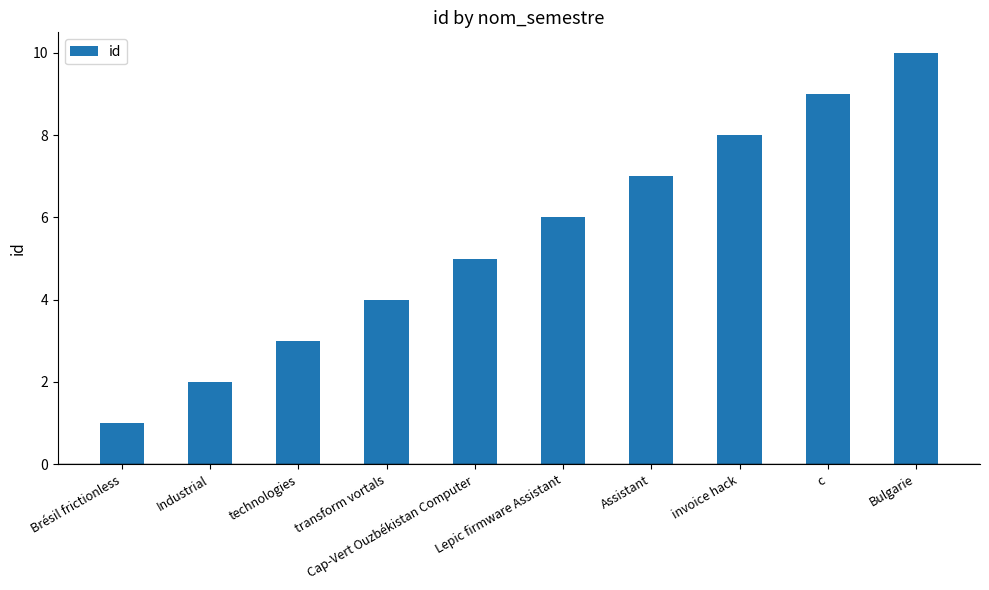

What is the average value?

6